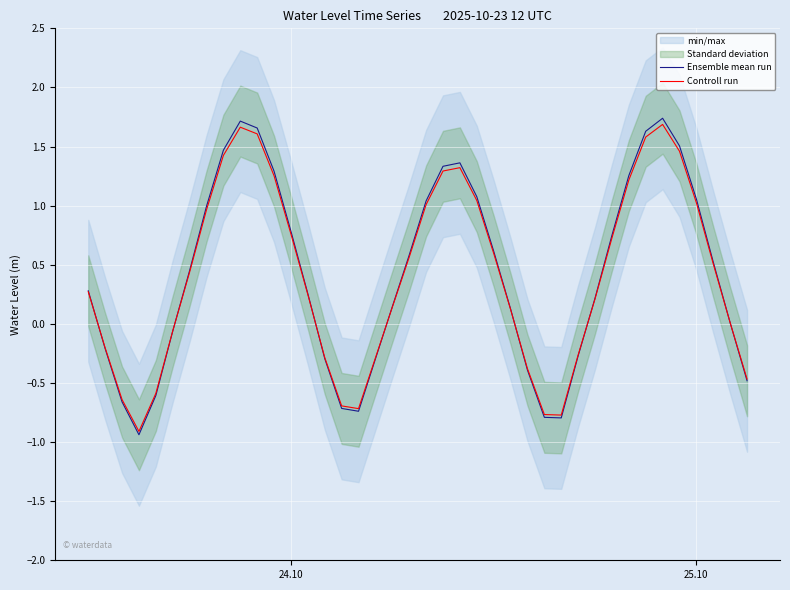

List the series in order of their overall mean, highest first.

Ensemble mean run, Controll run